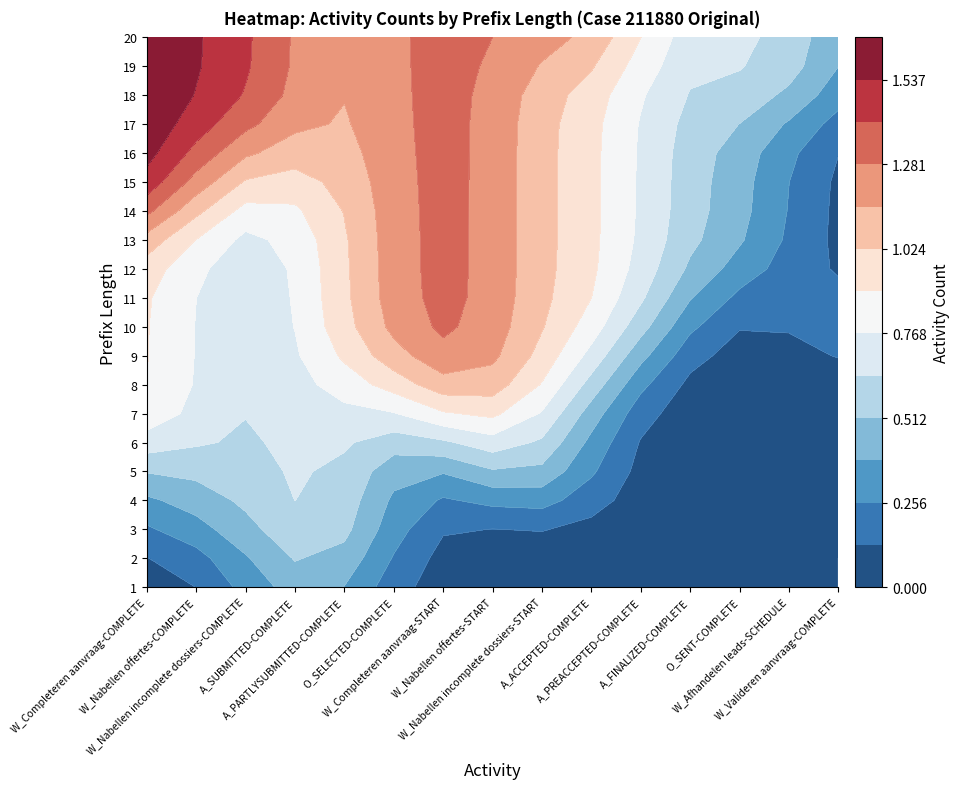

How many values in the 13 series exceed 0?

2